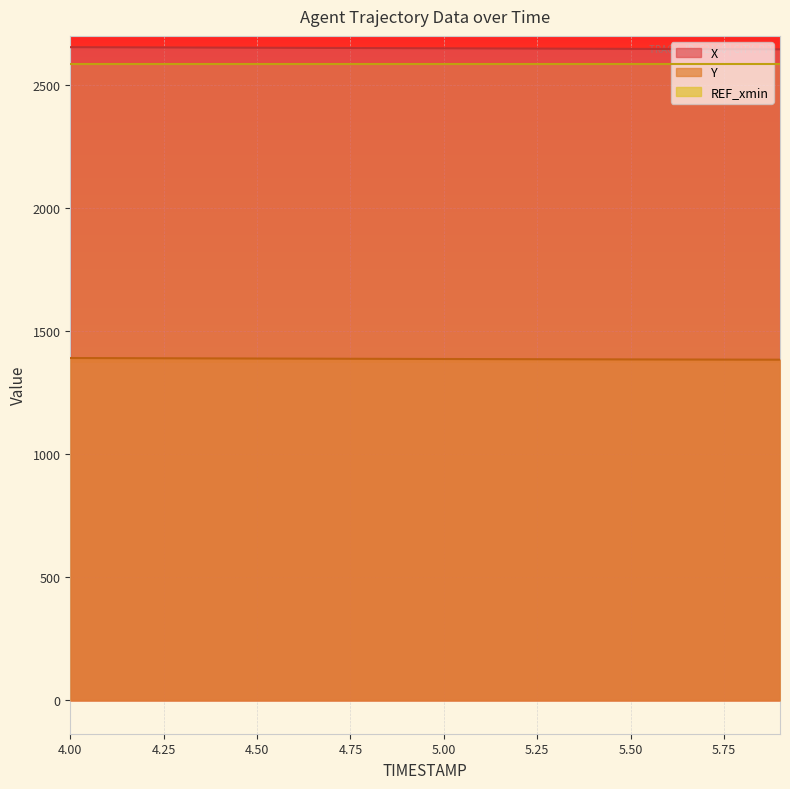

How many categories are shown in the chart?

20